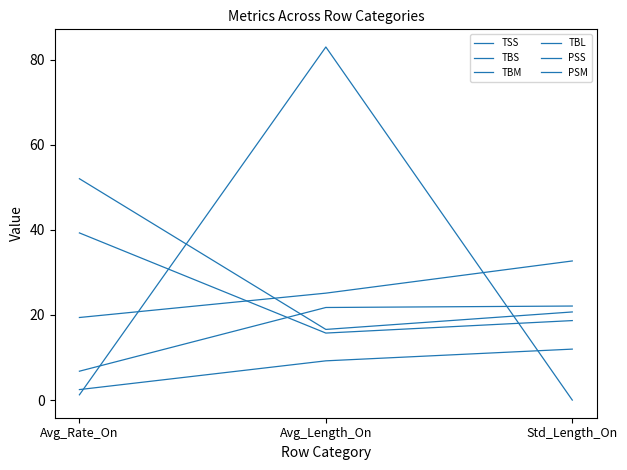

How many distinct data groups are displayed?

6